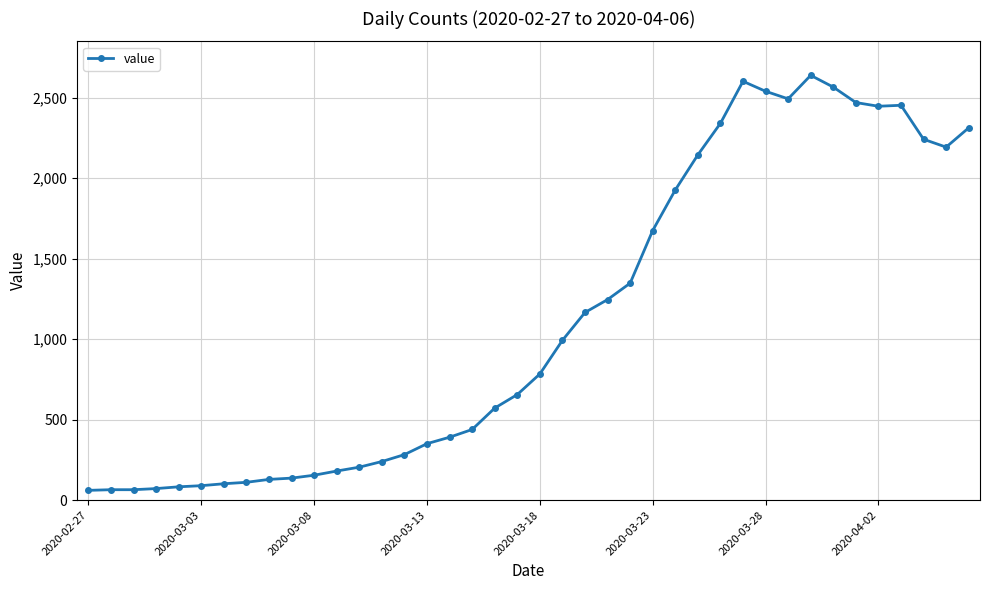

What is the minimum value shown in the chart?

61